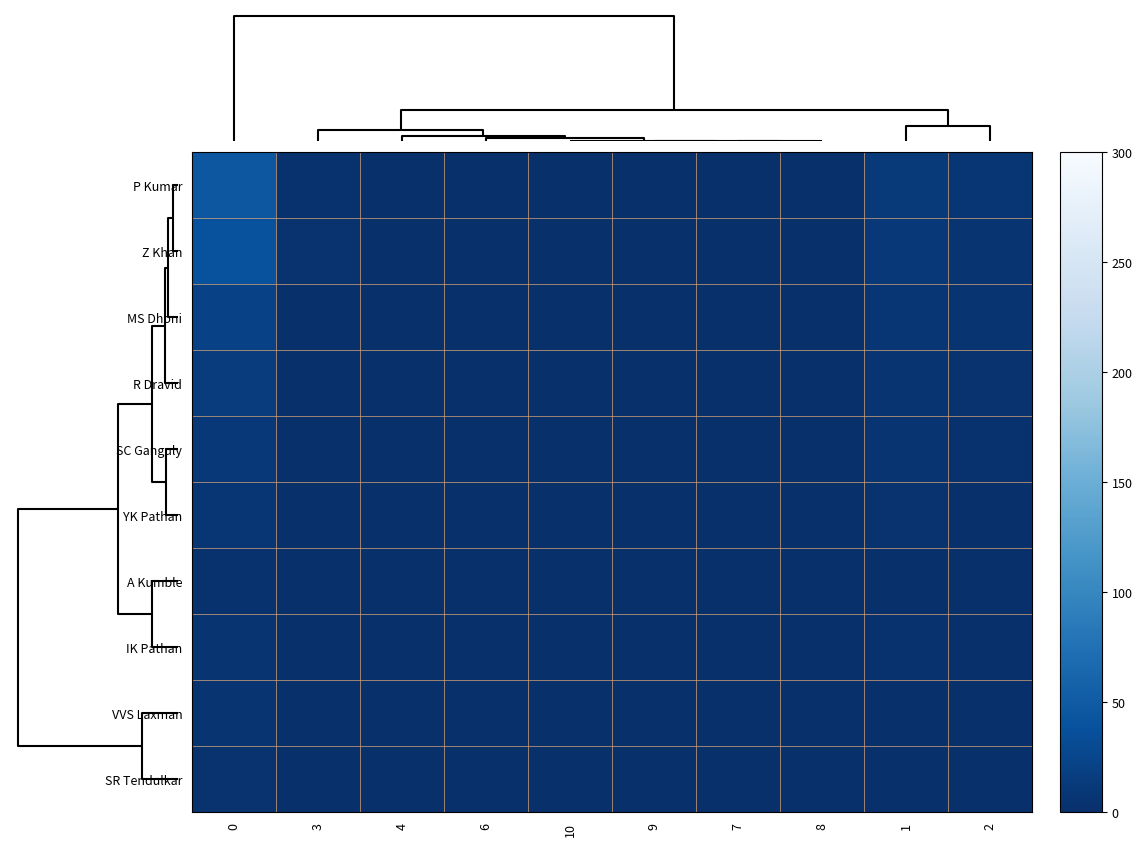

Which series has the largest total across all categories?

P Kumar